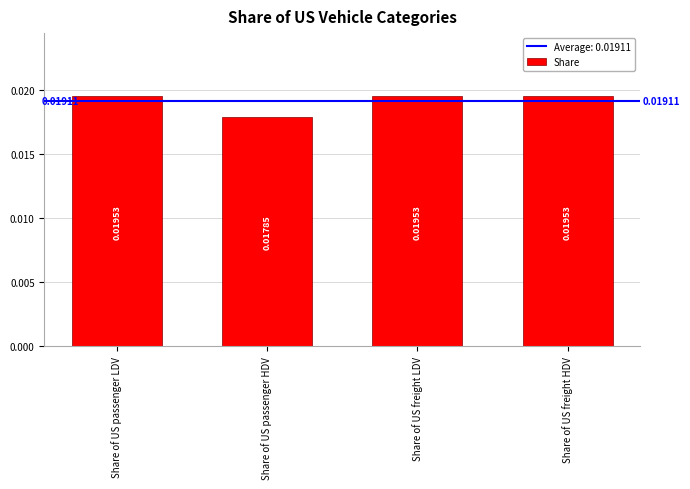

Does the chart contain stacked bars?

No